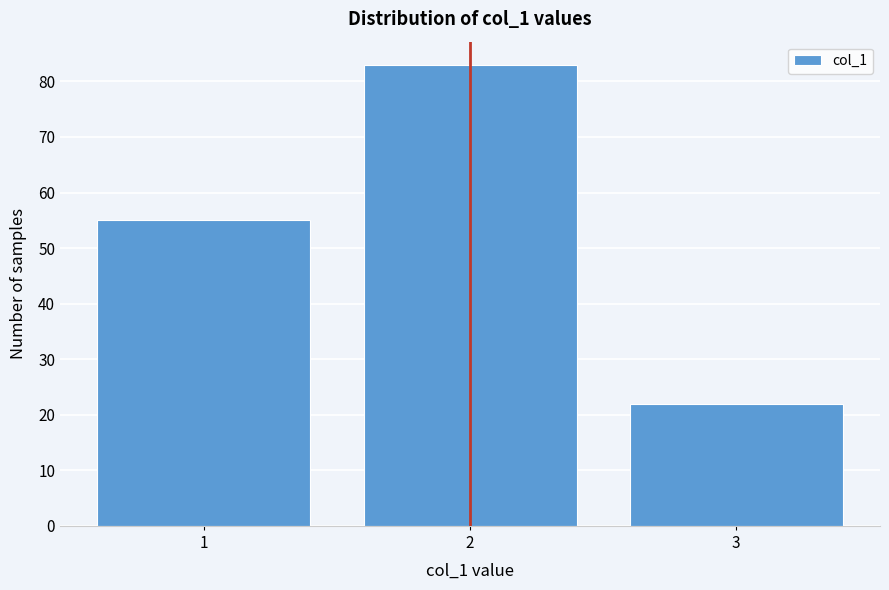

Reading left to right, transcribe all the data shown in this chart.

1=55	2=83	3=22